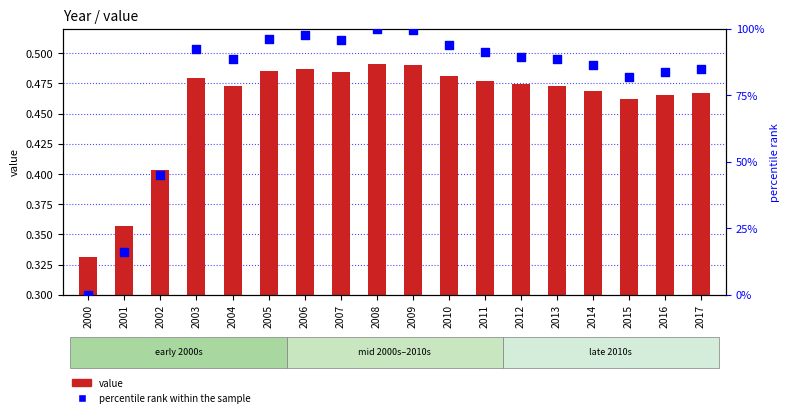

Which series contains the highest Y value?

percentile rank within the sample